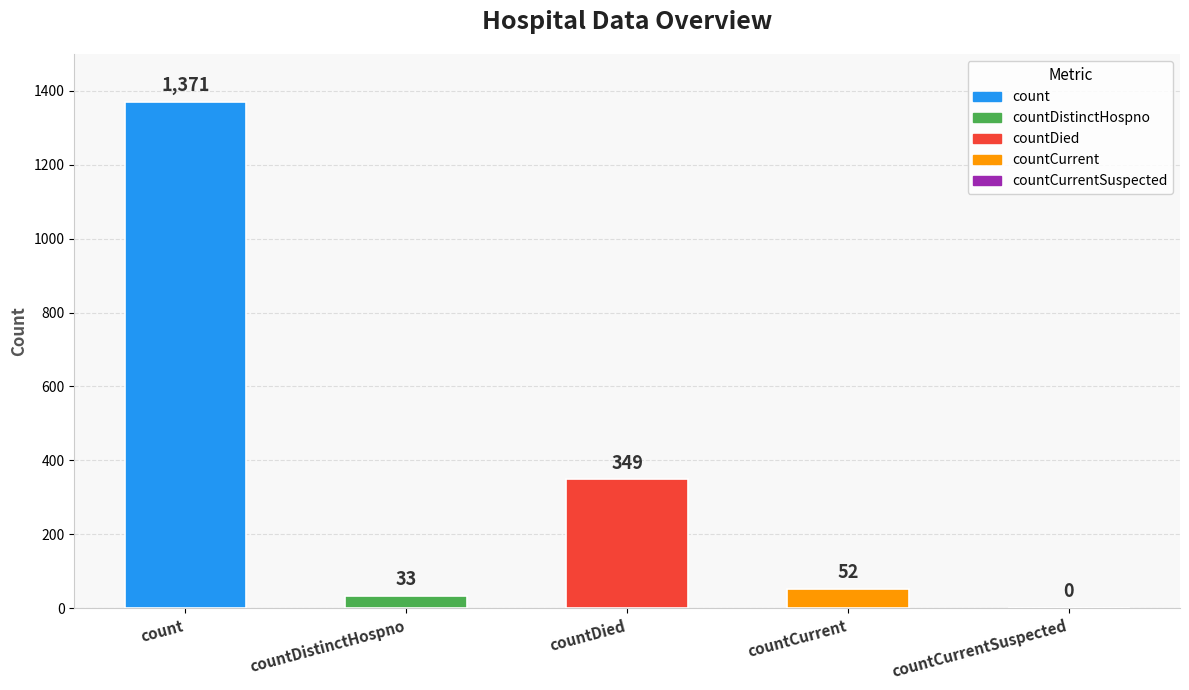

What is the greatest value displayed?

1371